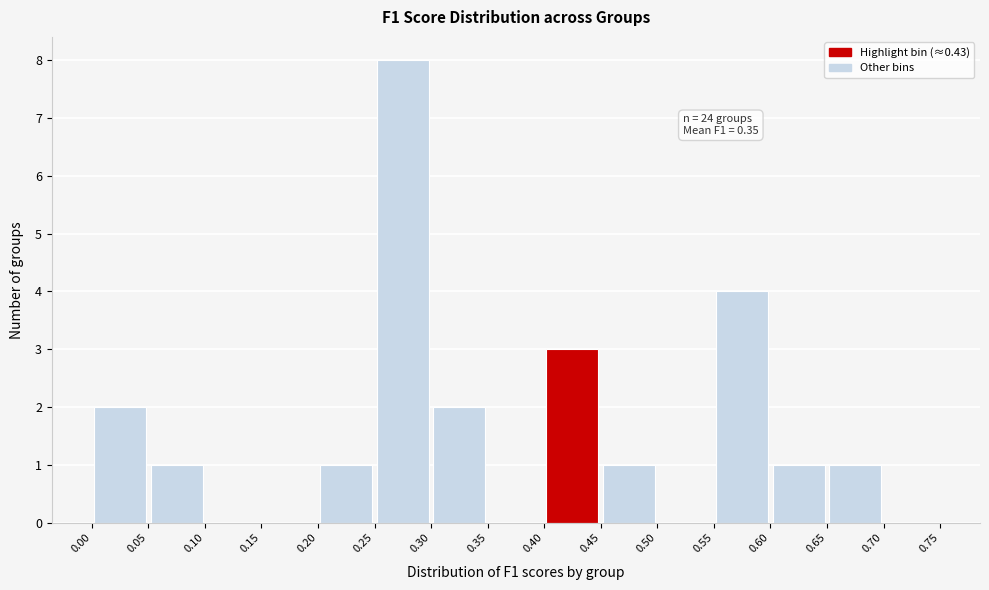

Which range on the x-axis has the tallest bar?

0.25 to 0.30